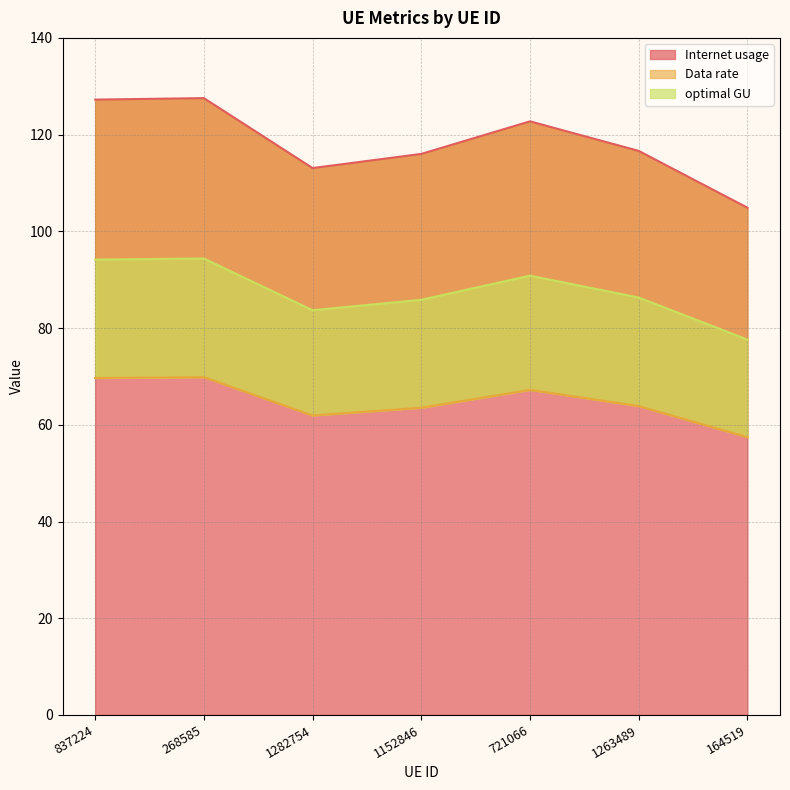

What is the spread (max minus min) of values at 1152846?

52.5